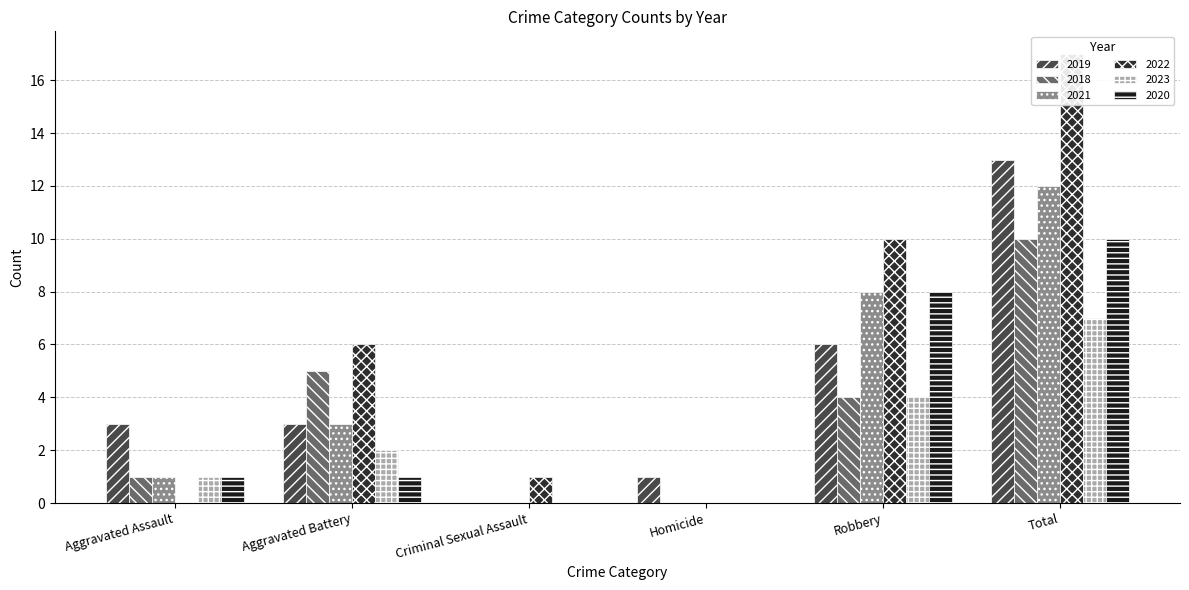

Is the value of 2021 at Aggravated Assault greater than the value of 2023 at Aggravated Assault?

No